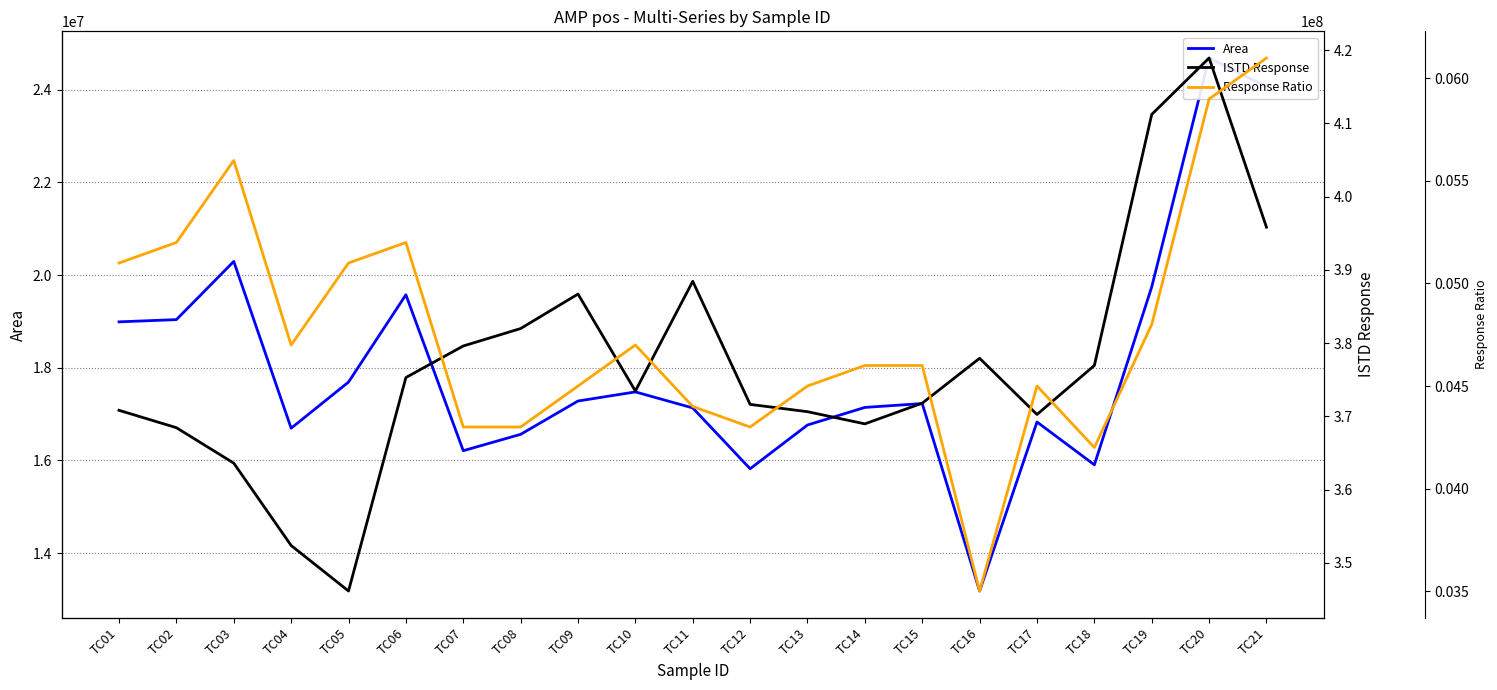

How many values in the Area series exceed 17227487?

10